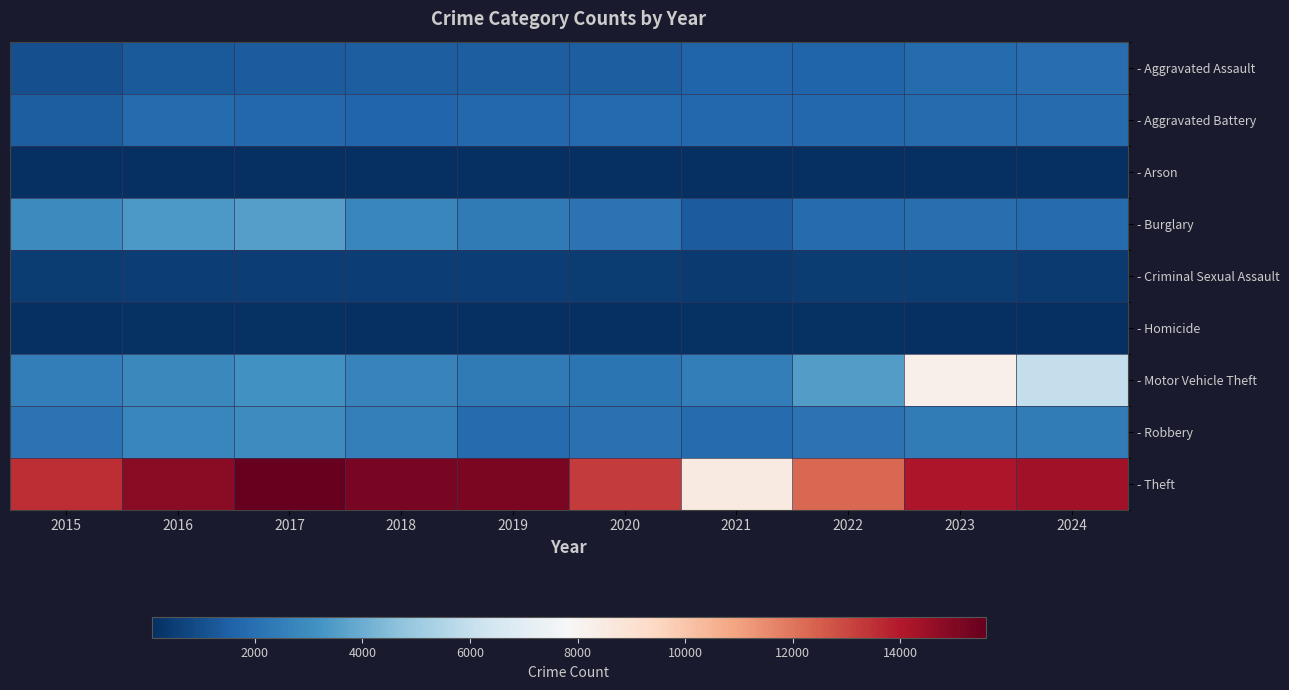

Which has a higher value, 2020 or 2018?

2018